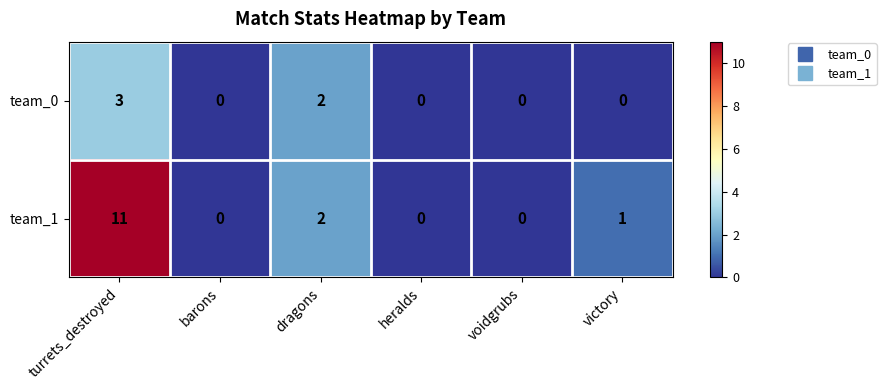

What is the total value across all series at turrets_destroyed?

14